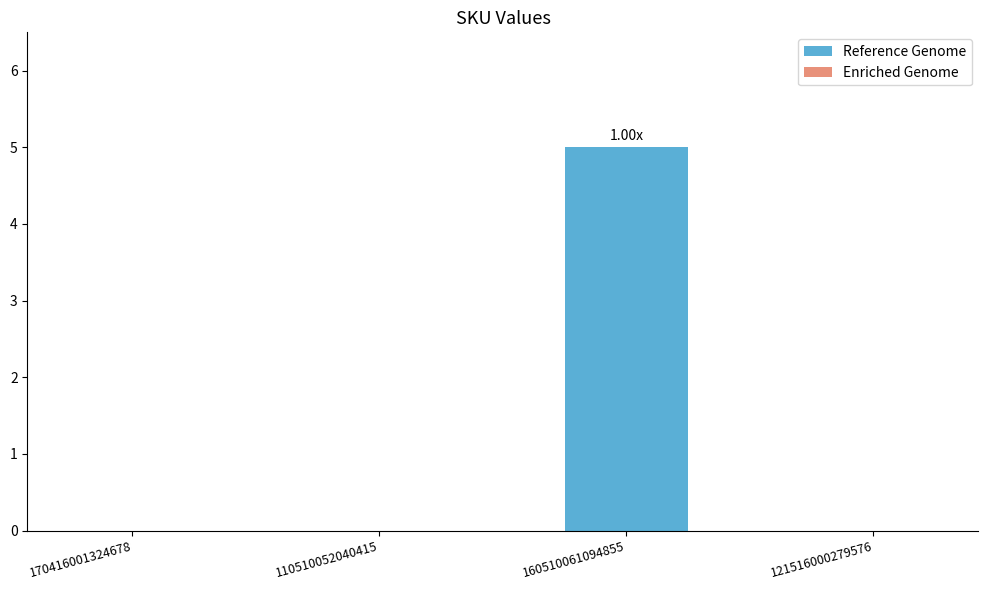

What is the change in value from 110510052040415 to 160510061094855?

+5